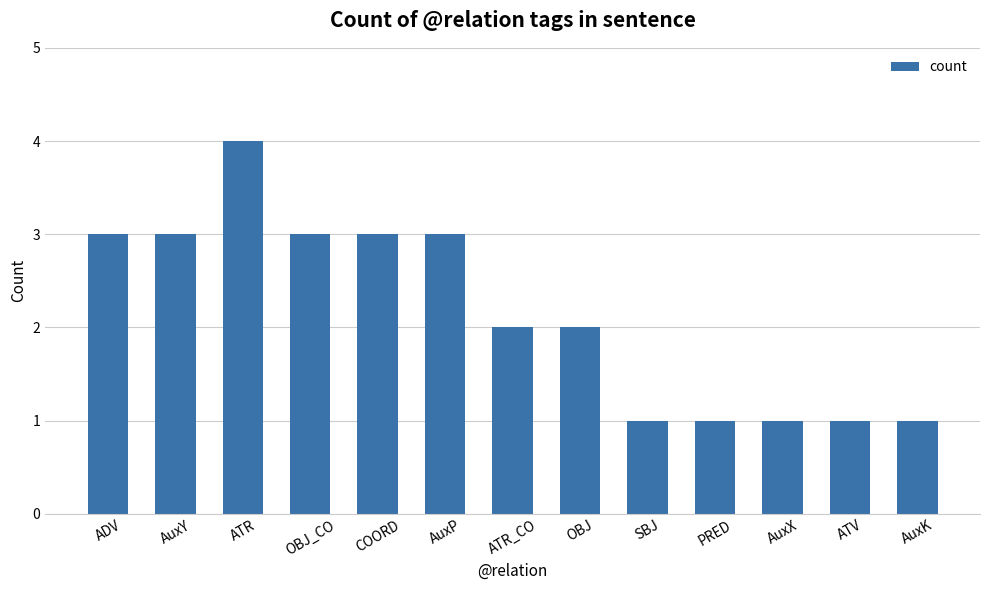

How many bars are there in total?

13